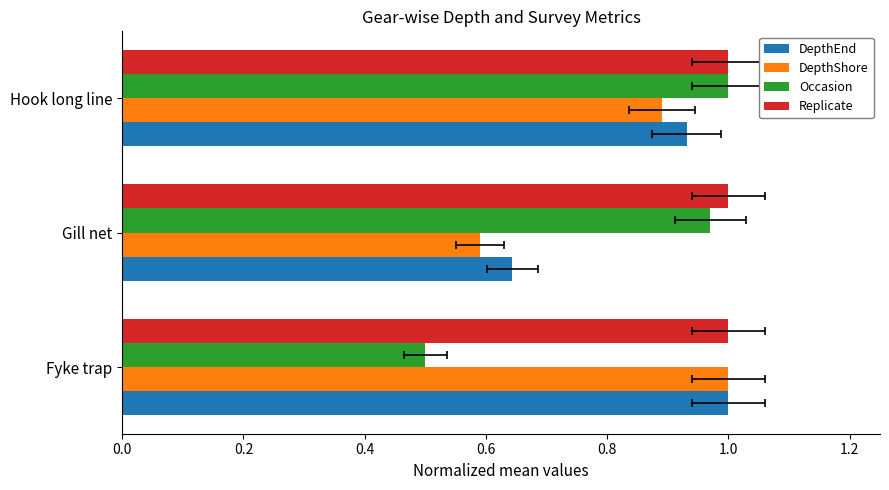

How many groups of bars are there?

3